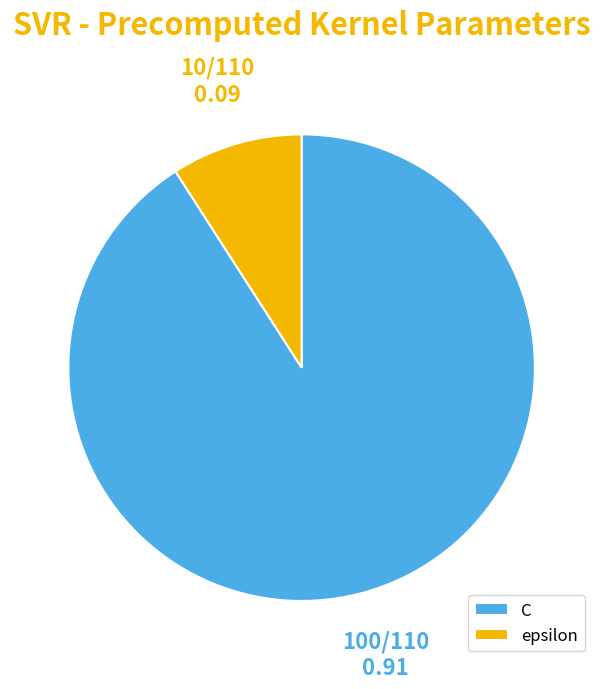

Which has a higher value, C or epsilon?

C